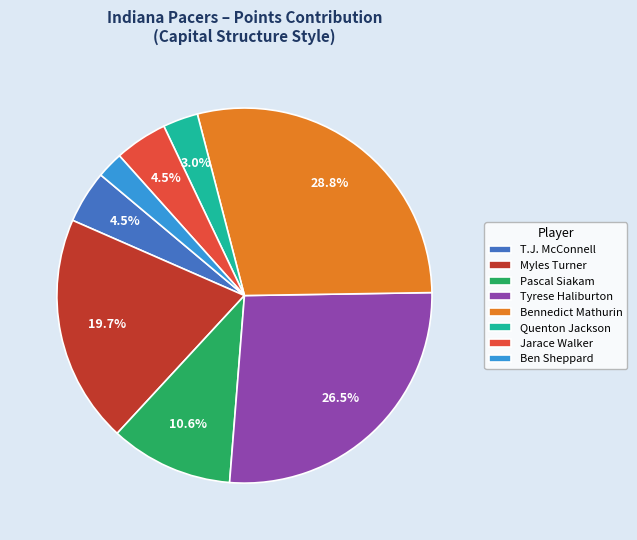

Combined, what portion of the pie is Quenton Jackson and Myles Turner?

22.7%